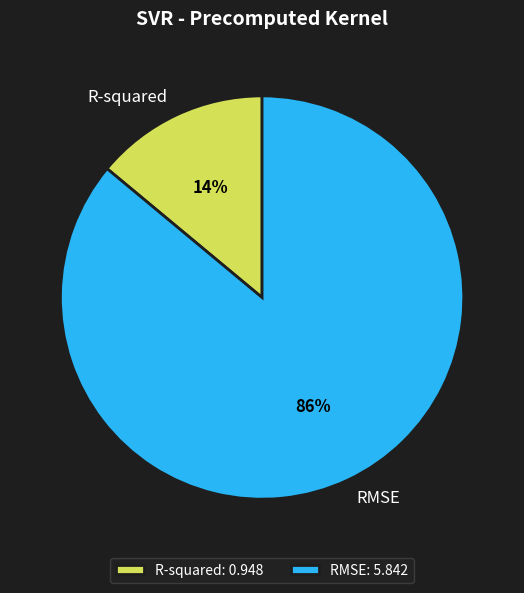

Is it true that R-squared is 26% of the pie?

False